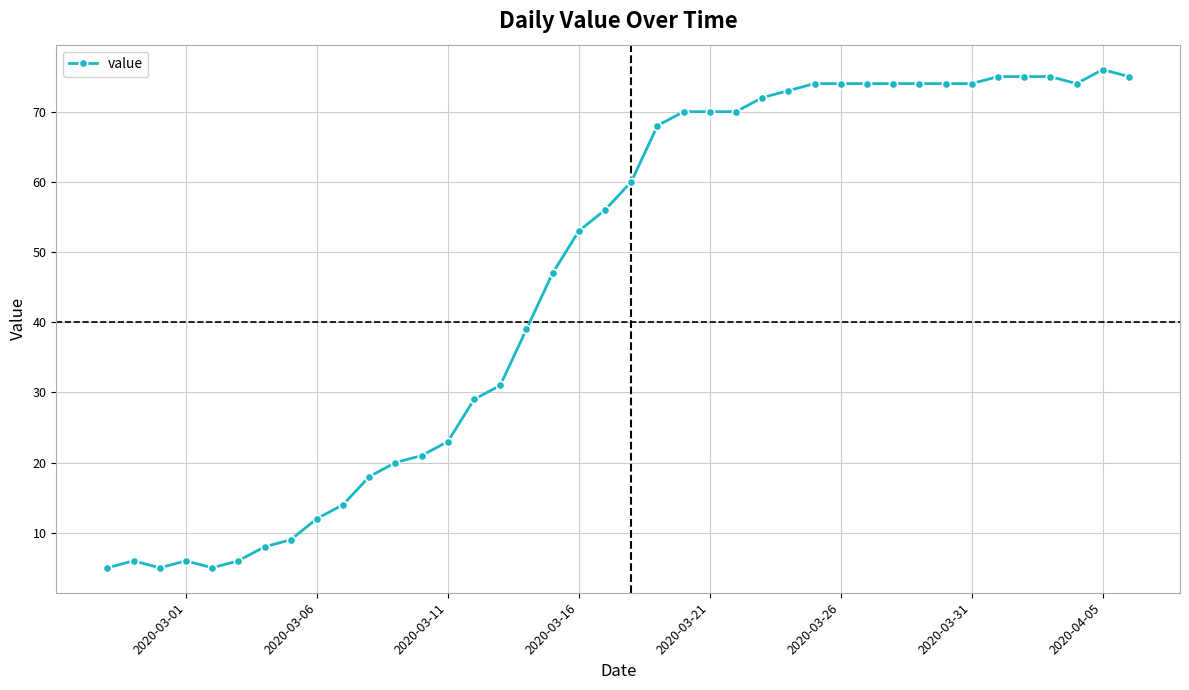

What is the value of the 32nd point from the left?

74